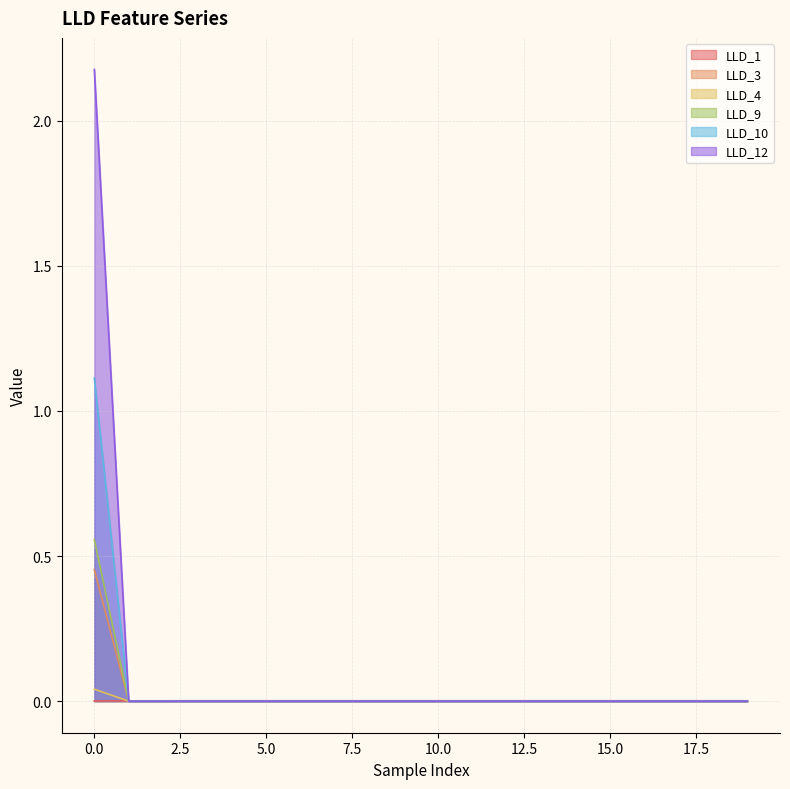

The value of LLD_9 at 12 is 0.4. True or false?

False